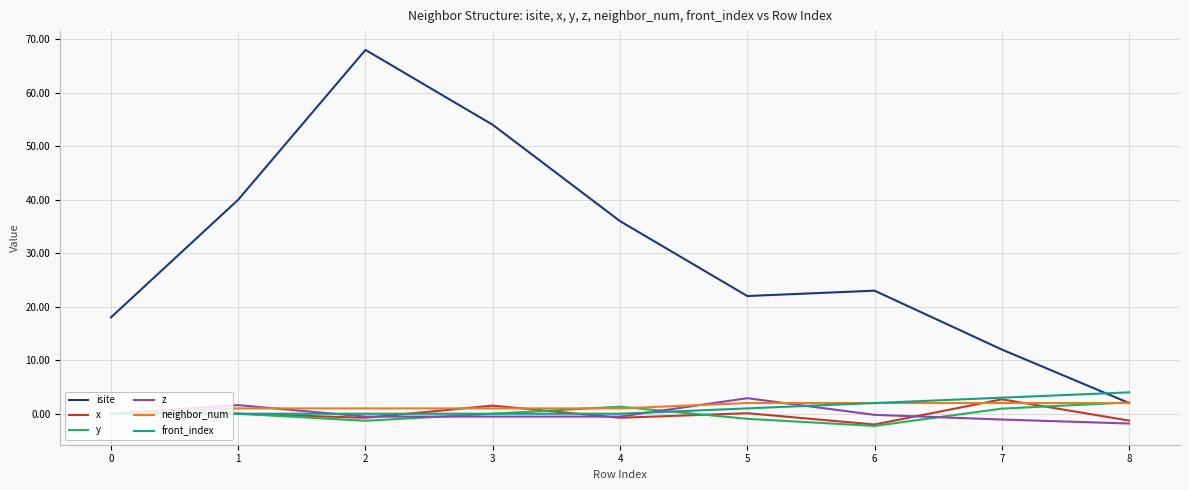

What is the sum of the isite values at 4 and 6?

59.0